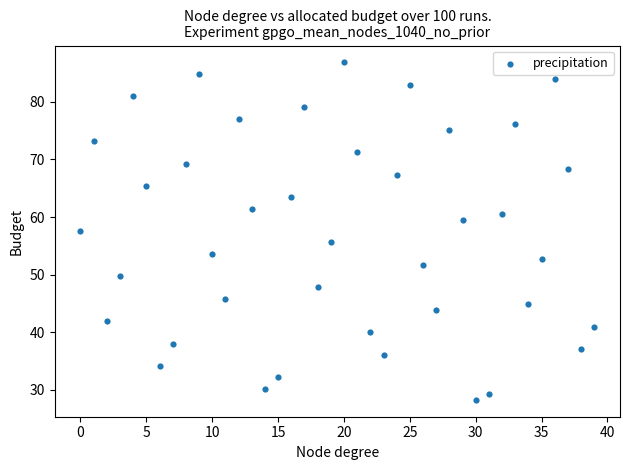

What is the range of Y values (max minus min)?

58.5